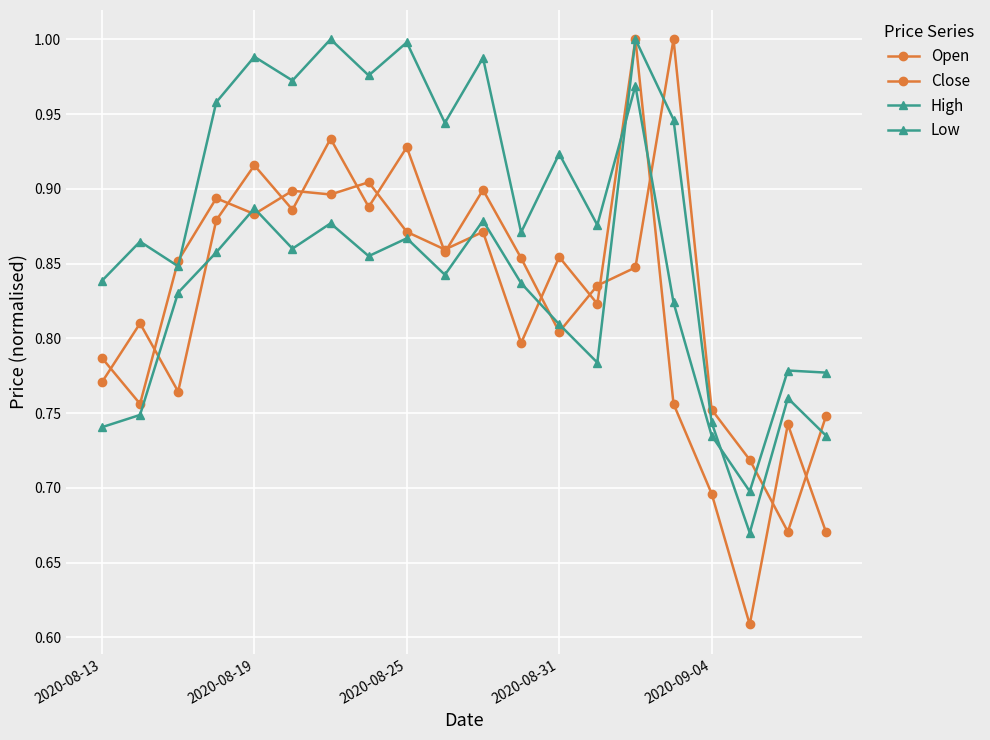

Count the number of data series in this chart.

4